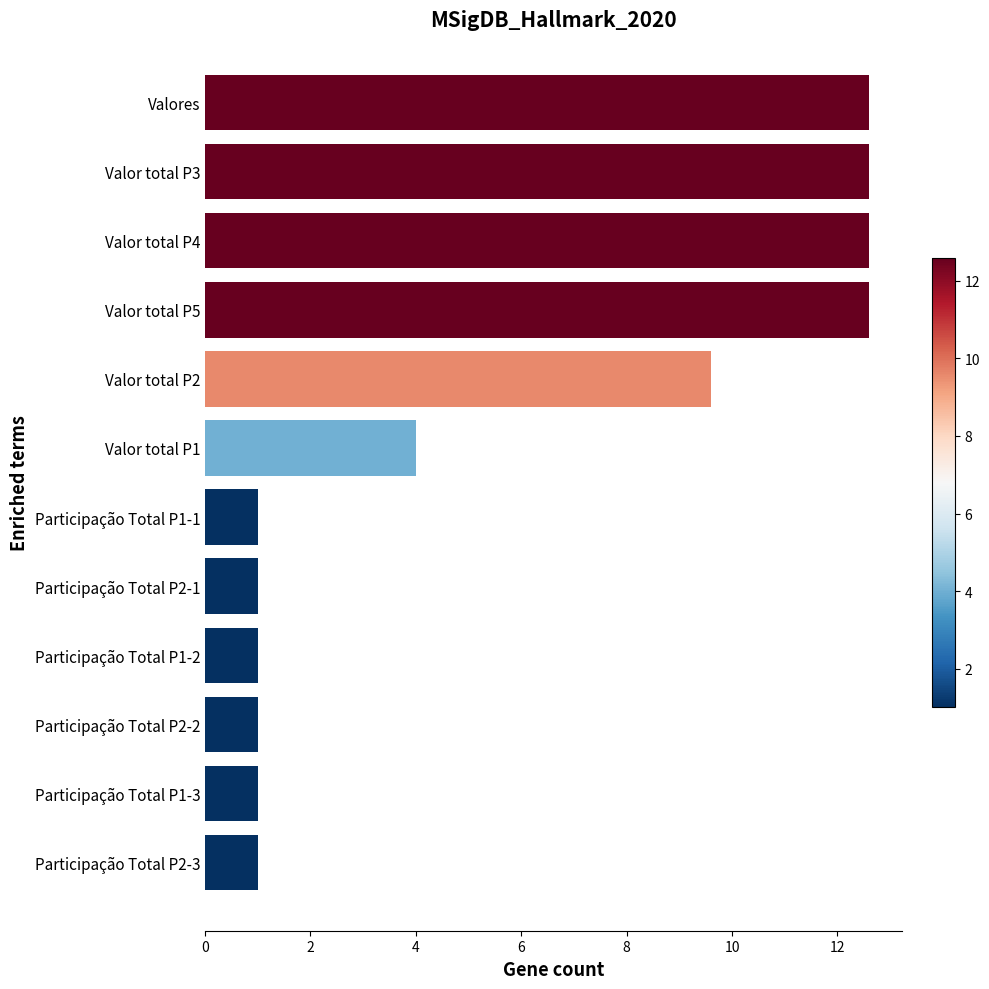

Reading bottom to top, what are all the values shown in this chart?

Participação Total P2-3=1.0	Participação Total P1-3=1.0	Participação Total P2-2=1.0	Participação Total P1-2=1.0	Participação Total P2-1=1.0	Participação Total P1-1=1.0	Valor total P1=4.0	Valor total P2=9.6	Valor total P5=12.6	Valor total P4=12.6	Valor total P3=12.6	Valores=12.6